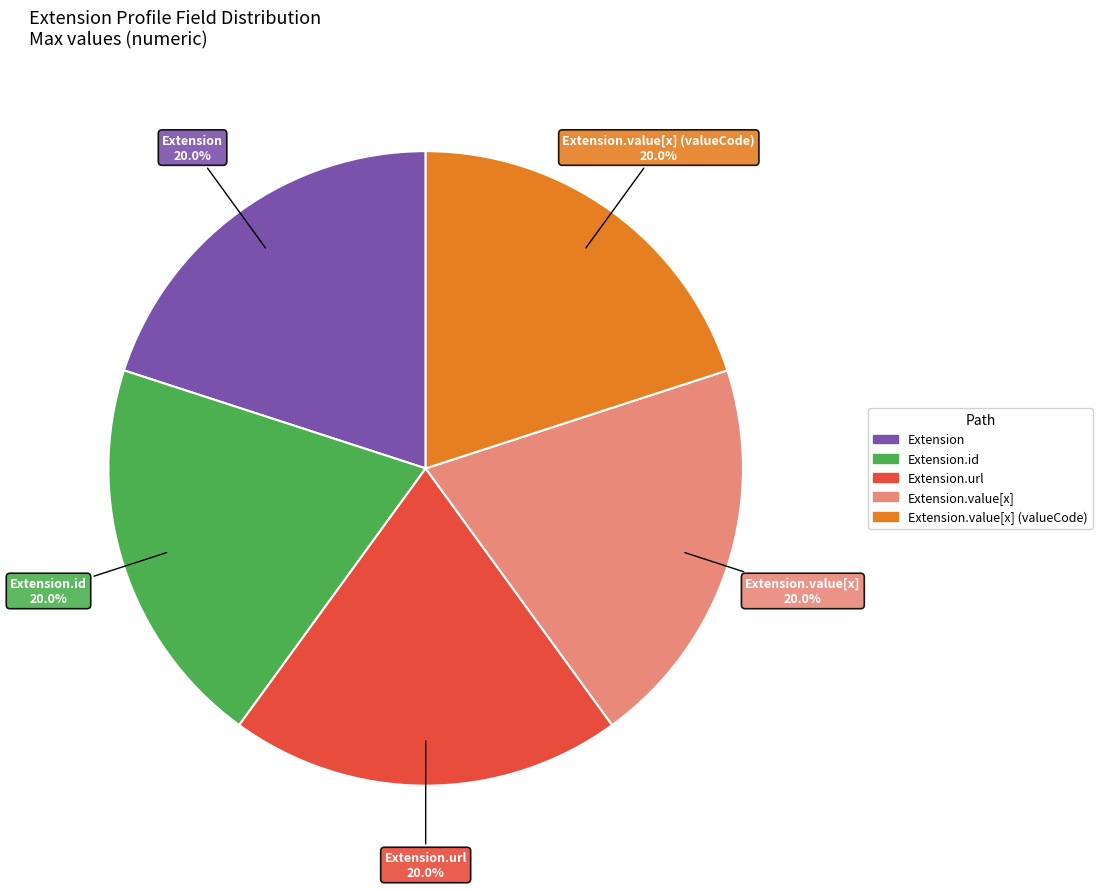

How many segments does this pie chart have?

5